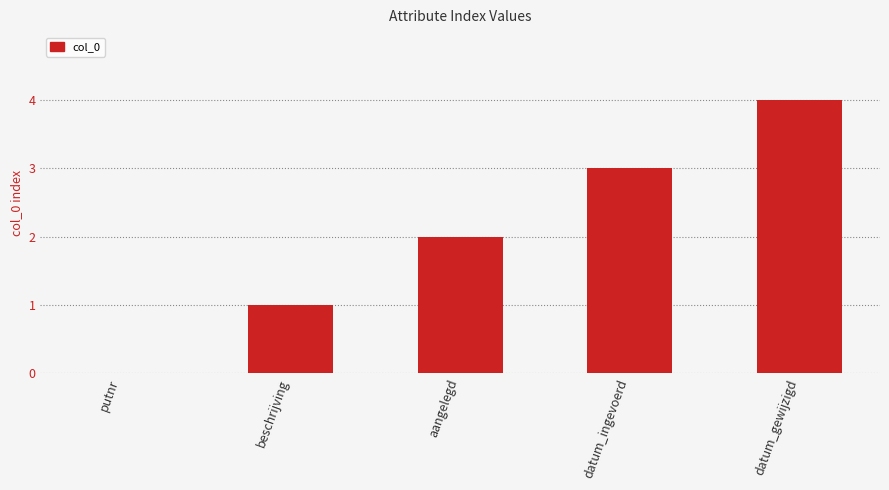

What is the change in value from beschrijving to aangelegd?

+1